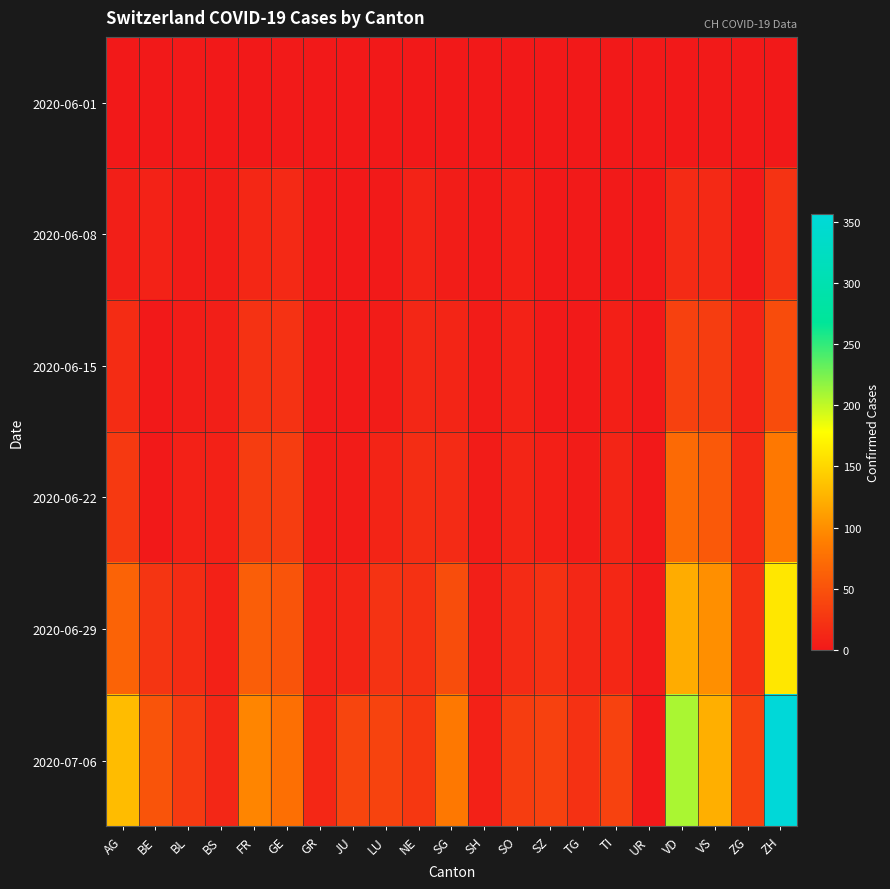

At how many categories does at least one series exceed 239?

1